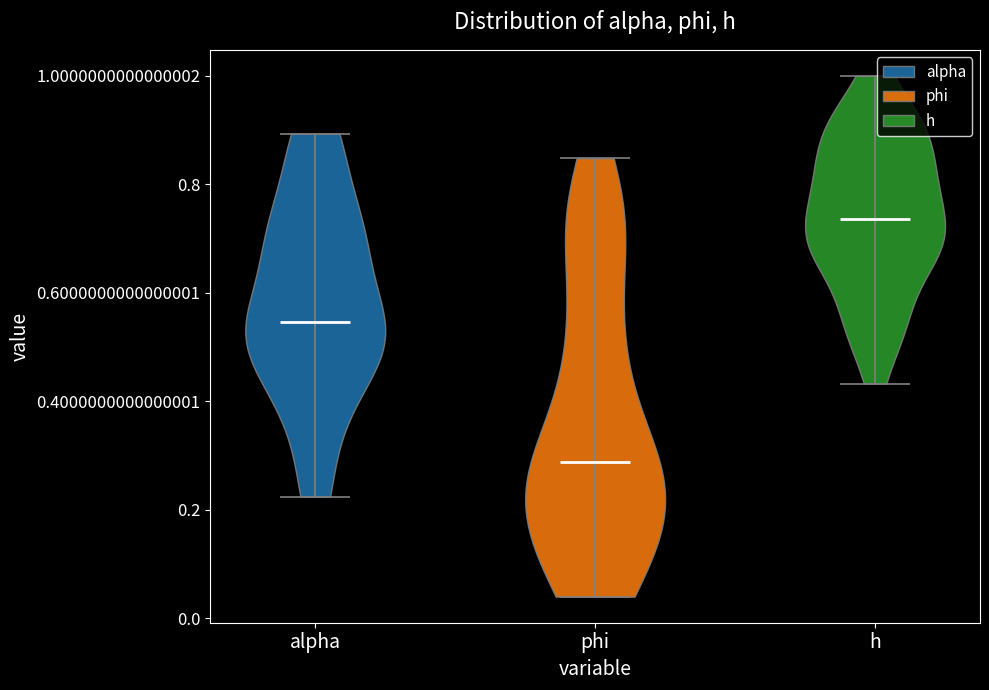

Reading left to right, read every violin against the y-axis: where its median line is, and the lowest and highest points it reaches. The values are not printed on the chart, so give them approximately, as read against the axis.

alpha: median line 0.54, lowest point 0.22, highest point 0.90
phi: median line 0.28, lowest point 0.04, highest point 0.84
h: median line 0.74, lowest point 0.44, highest point 1.00